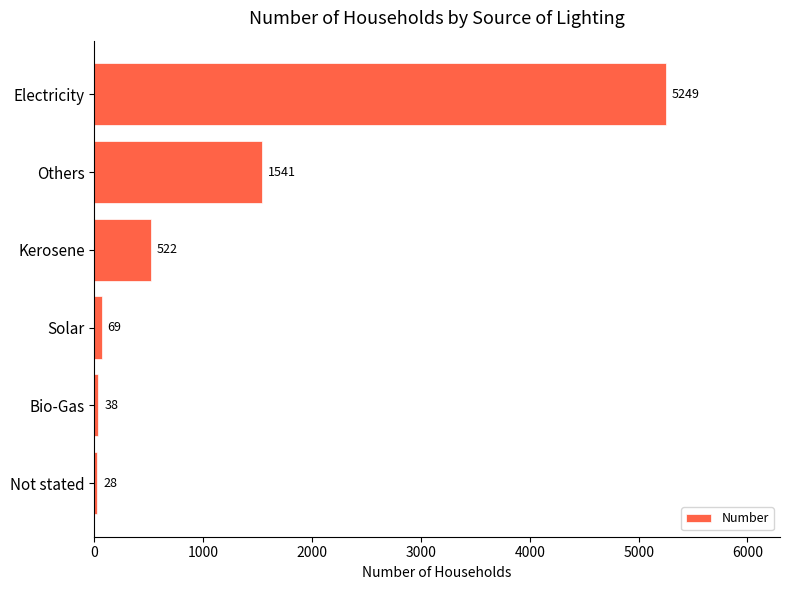

What is the sum of all values?

7447